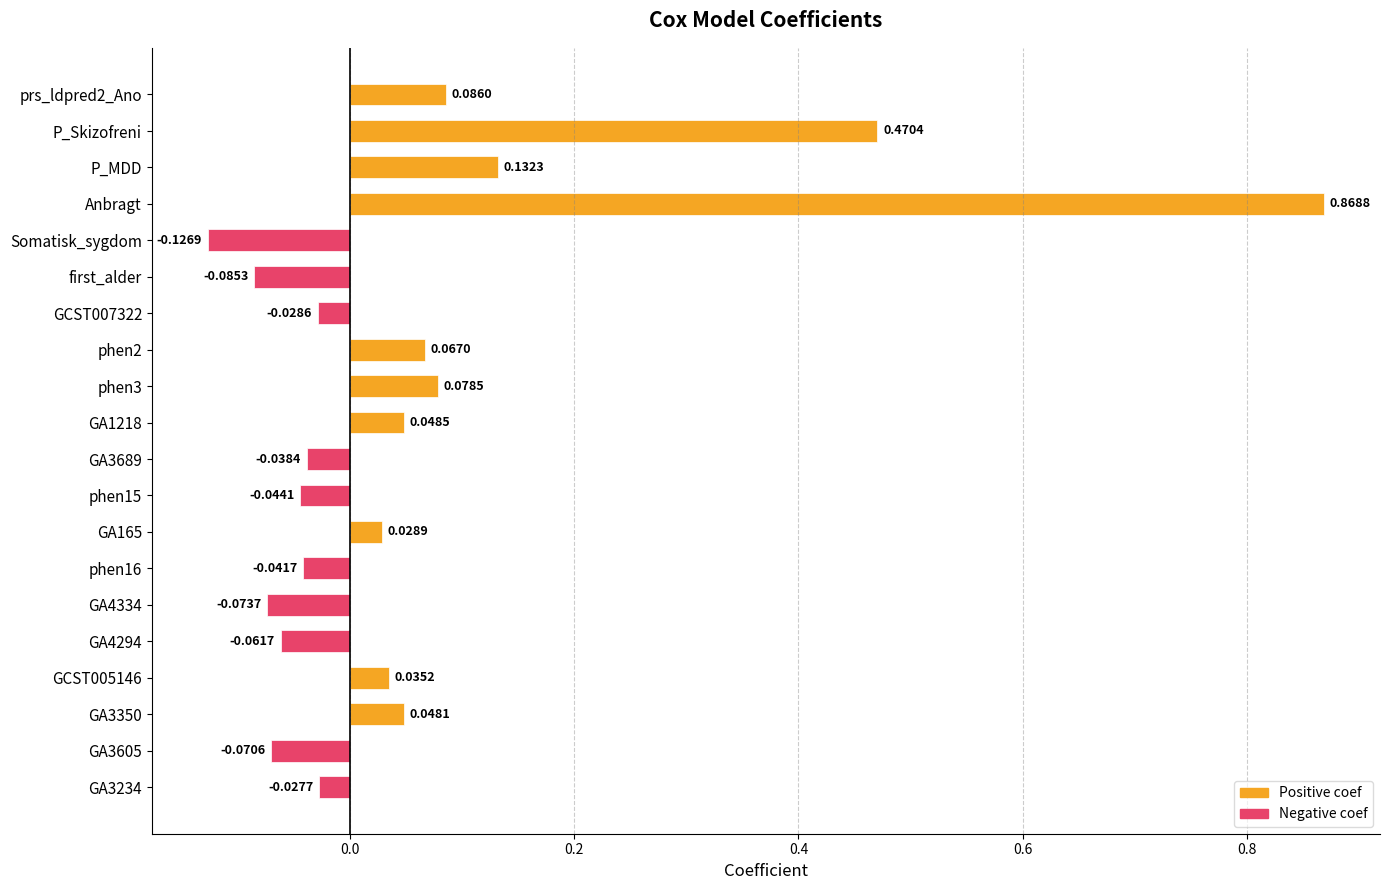

What is the sum of all values?

1.3